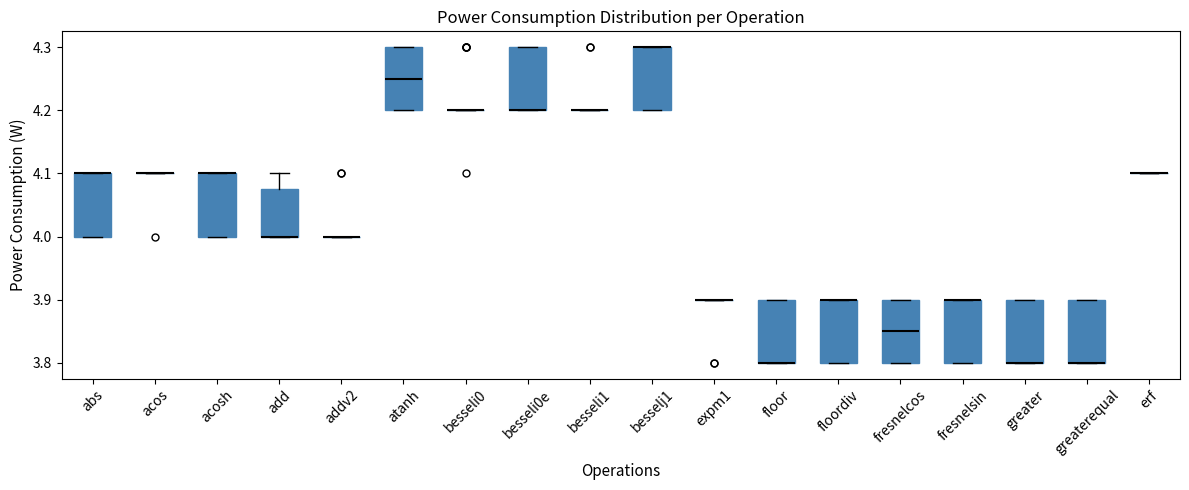

Reading left to right, read every box against the y-axis: the position of its median line, the range the box covers, and the ends of its whiskers. The values are not printed on the chart, so give them approximately, as read against the axis.

abs: median 4.10 (drawn on the box's upper edge), box 4.00 to 4.10, whiskers 4.00 to 4.10
acos: box collapsed to a line at 4.10, whiskers 4.10 to 4.10
acosh: median 4.10 (drawn on the box's upper edge), box 4.00 to 4.10, whiskers 4.00 to 4.10
add: median 4.00 (drawn on the box's lower edge), box 4.00 to 4.08, whiskers 4.00 to 4.10
addv2: box collapsed to a line at 4.00, whiskers 4.00 to 4.00
atanh: median 4.25, box 4.20 to 4.30, whiskers 4.20 to 4.30
besseli0: box collapsed to a line at 4.20, whiskers 4.20 to 4.20
besseli0e: median 4.20 (drawn on the box's lower edge), box 4.20 to 4.30, whiskers 4.20 to 4.30
besseli1: box collapsed to a line at 4.20, whiskers 4.20 to 4.20
besselj1: median 4.30 (drawn on the box's upper edge), box 4.20 to 4.30, whiskers 4.20 to 4.30
expm1: box collapsed to a line at 3.90, whiskers 3.90 to 3.90
floor: median 3.80 (drawn on the box's lower edge), box 3.80 to 3.90, whiskers 3.80 to 3.90
floordiv: median 3.90 (drawn on the box's upper edge), box 3.80 to 3.90, whiskers 3.80 to 3.90
fresnelcos: median 3.85, box 3.80 to 3.90, whiskers 3.80 to 3.90
fresnelsin: median 3.90 (drawn on the box's upper edge), box 3.80 to 3.90, whiskers 3.80 to 3.90
greater: median 3.80 (drawn on the box's lower edge), box 3.80 to 3.90, whiskers 3.80 to 3.90
greaterequal: median 3.80 (drawn on the box's lower edge), box 3.80 to 3.90, whiskers 3.80 to 3.90
erf: box collapsed to a line at 4.10, whiskers 4.10 to 4.10